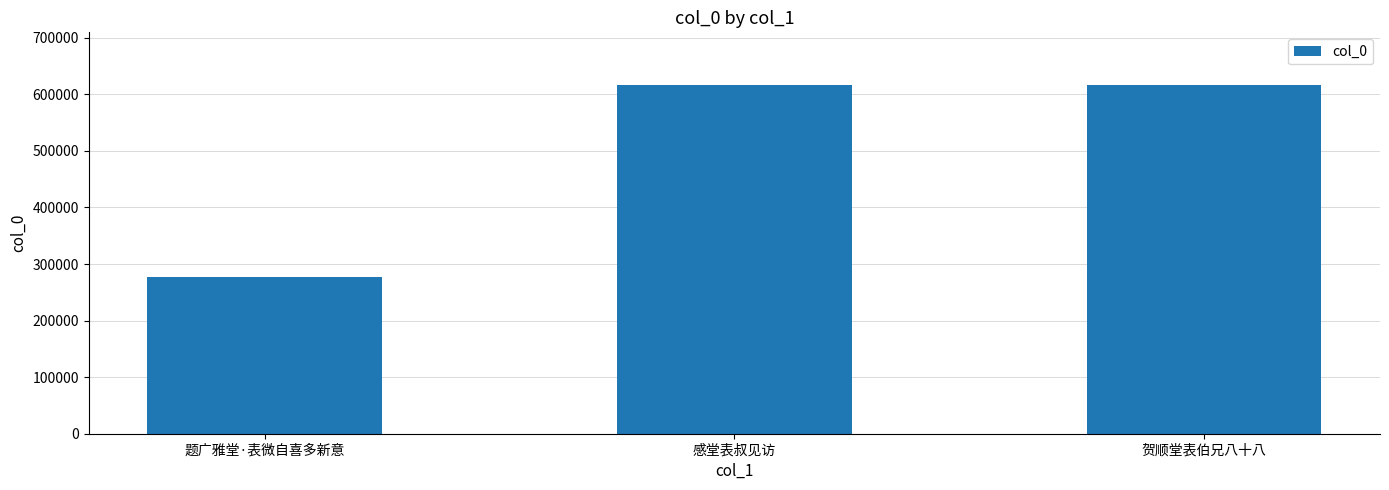

What is the label of the 3rd bar from the left?

贺顺堂表伯兄八十八